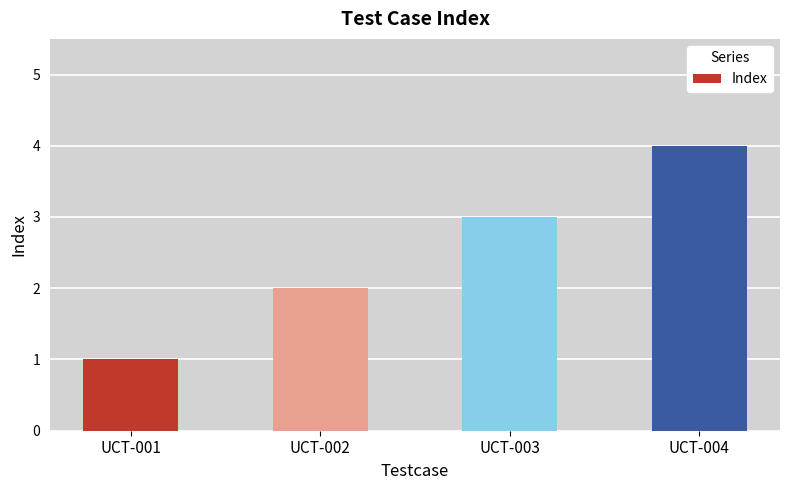

Reading right to left, list all the values displayed in this chart.

4	3	2	1